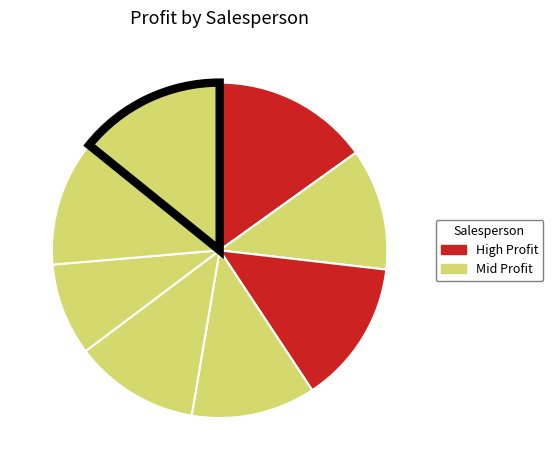

Count the number of slices in the pie.

8